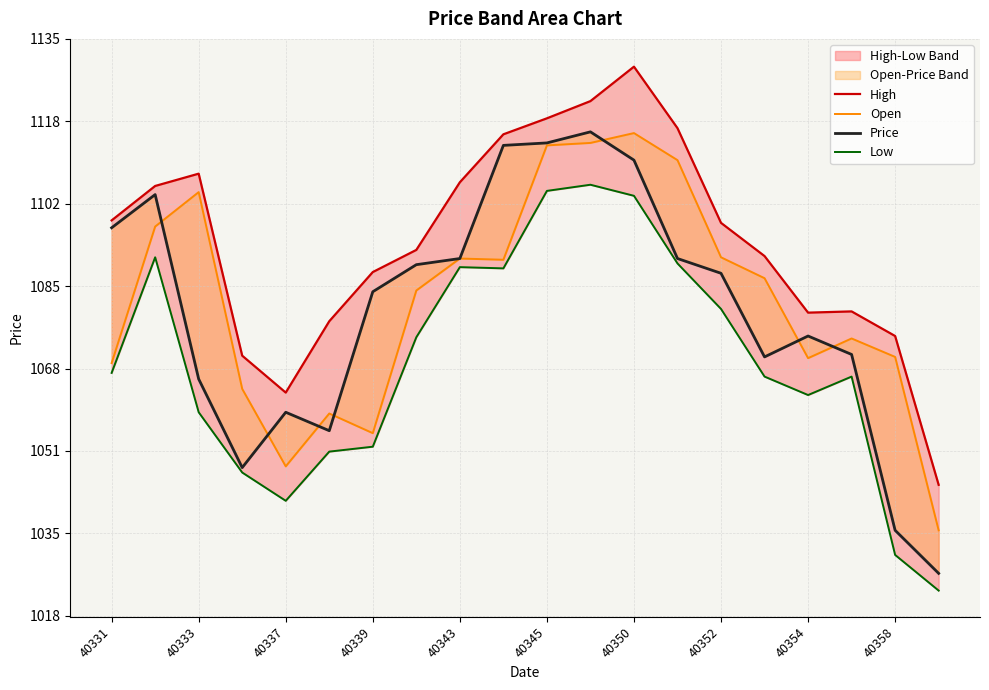

Which has a higher value, 15 or 40358?

40358